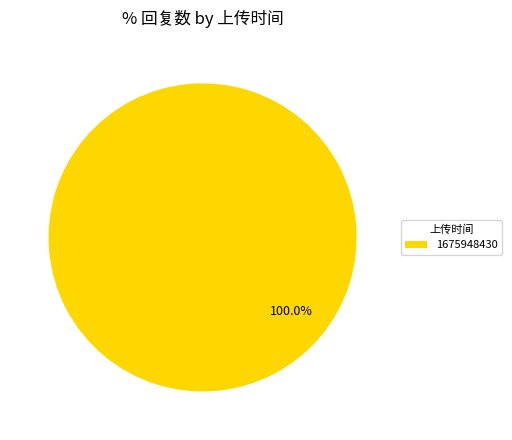

Is there a majority slice in this chart?

Yes